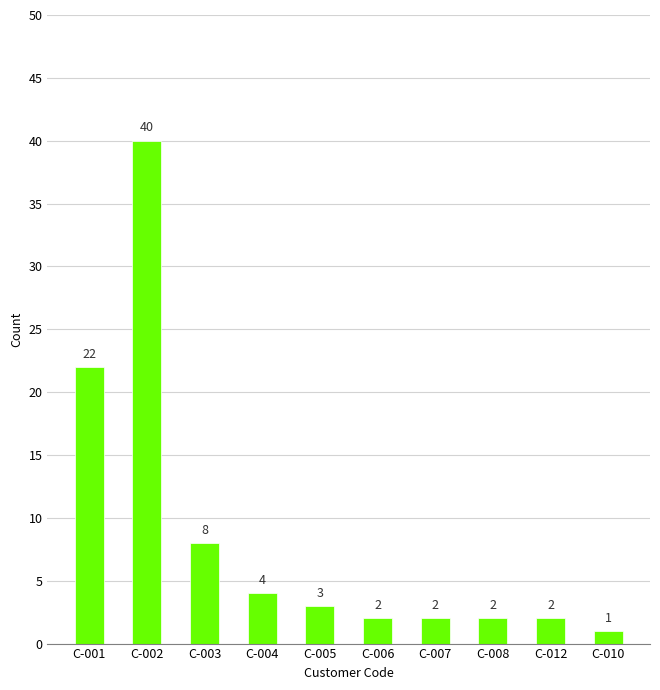

True or false: the data shows 2 at C-008.

True